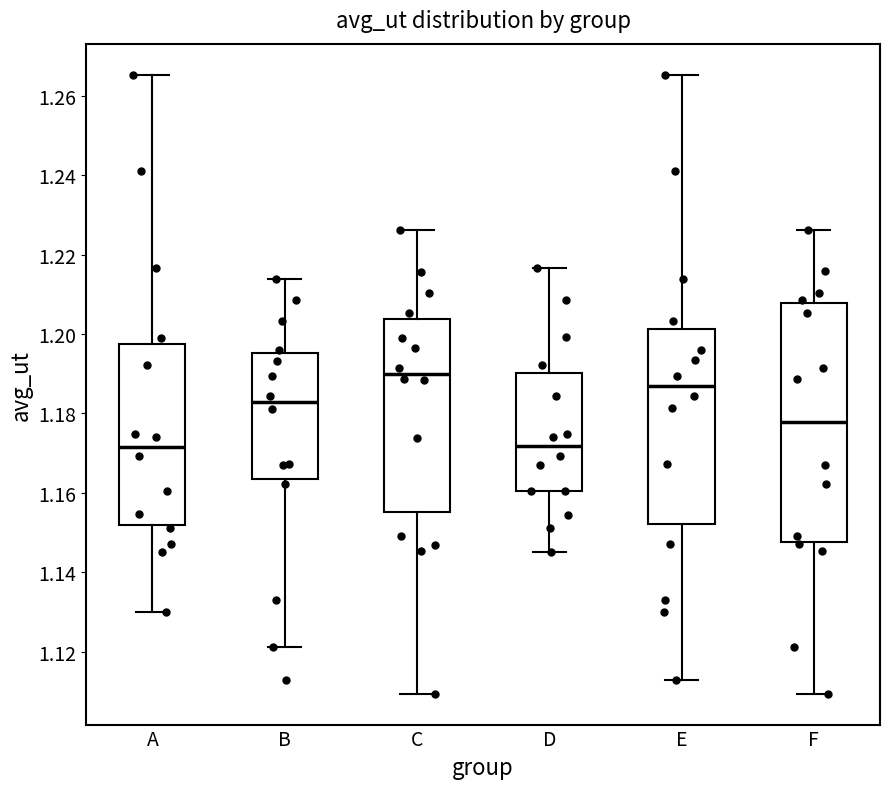

Reading left to right, transcribe this box plot: for each box, give where its median line is, the range the box spans, and where its two whiskers end, as read against the y-axis. The values are not printed on the chart, so give them approximately, as read against the axis.

A: median 1.172, box 1.152 to 1.198, whiskers 1.130 to 1.266
B: median 1.182, box 1.164 to 1.196, whiskers 1.122 to 1.214
C: median 1.190, box 1.156 to 1.204, whiskers 1.110 to 1.226
D: median 1.172, box 1.160 to 1.190, whiskers 1.146 to 1.216
E: median 1.188, box 1.152 to 1.202, whiskers 1.112 to 1.266
F: median 1.178, box 1.148 to 1.208, whiskers 1.110 to 1.226